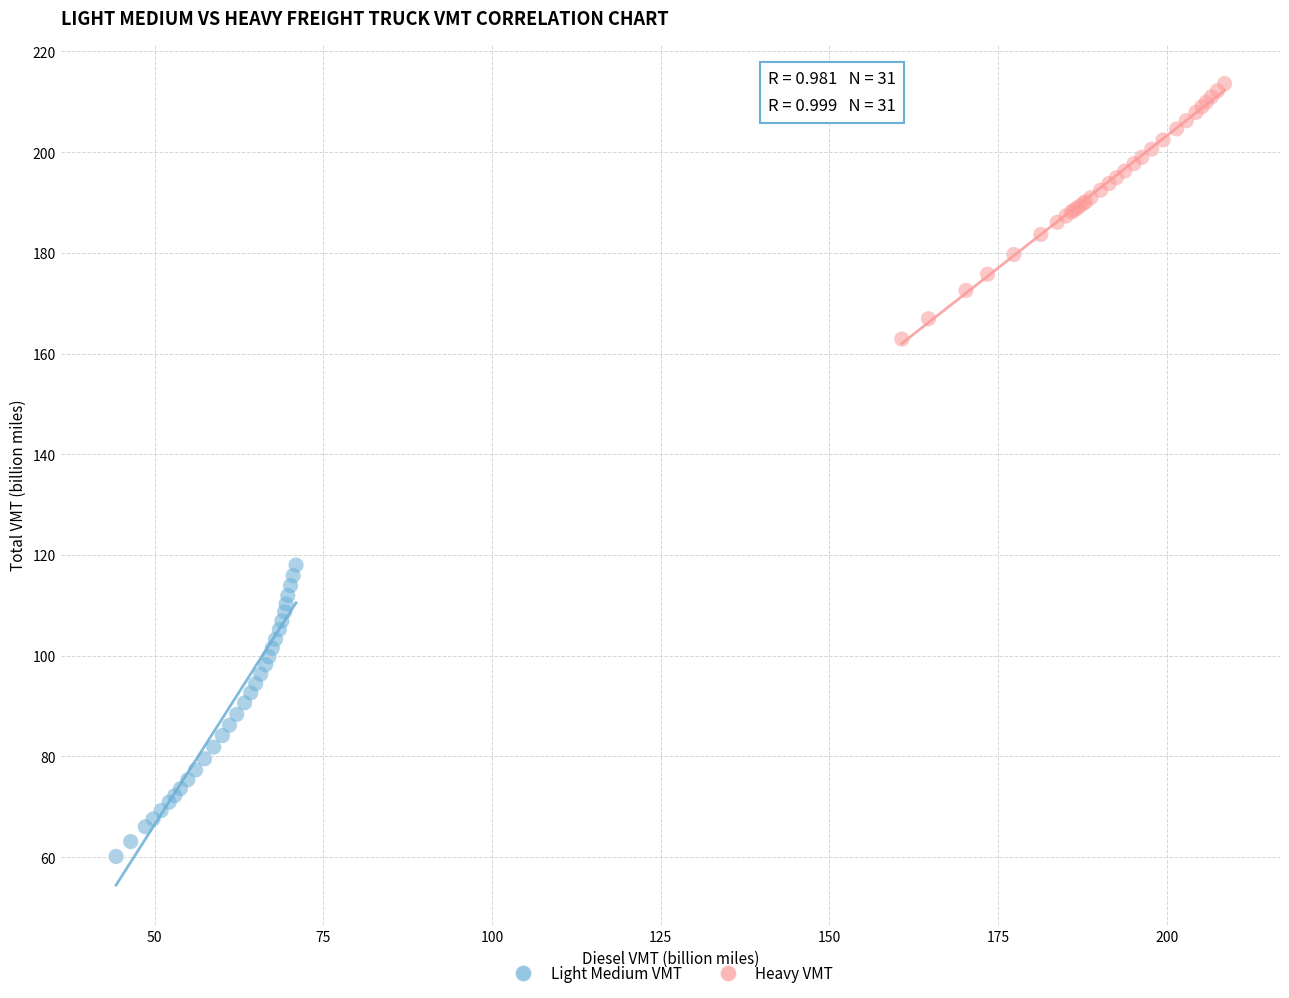

Which series contains the lowest Y value?

Light Medium VMT